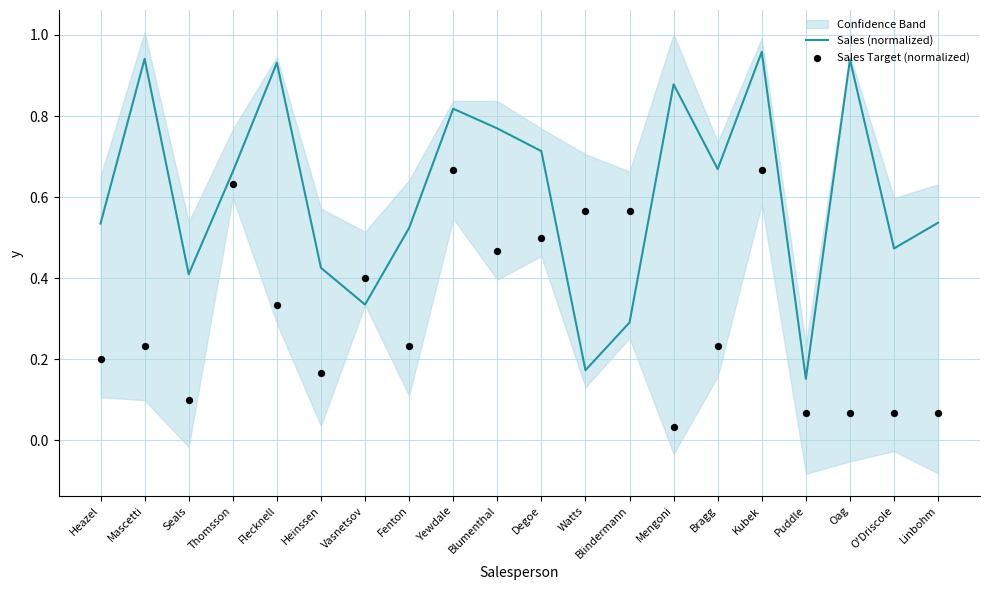

Which series has the widest spread of Y values?

Sales (normalized)